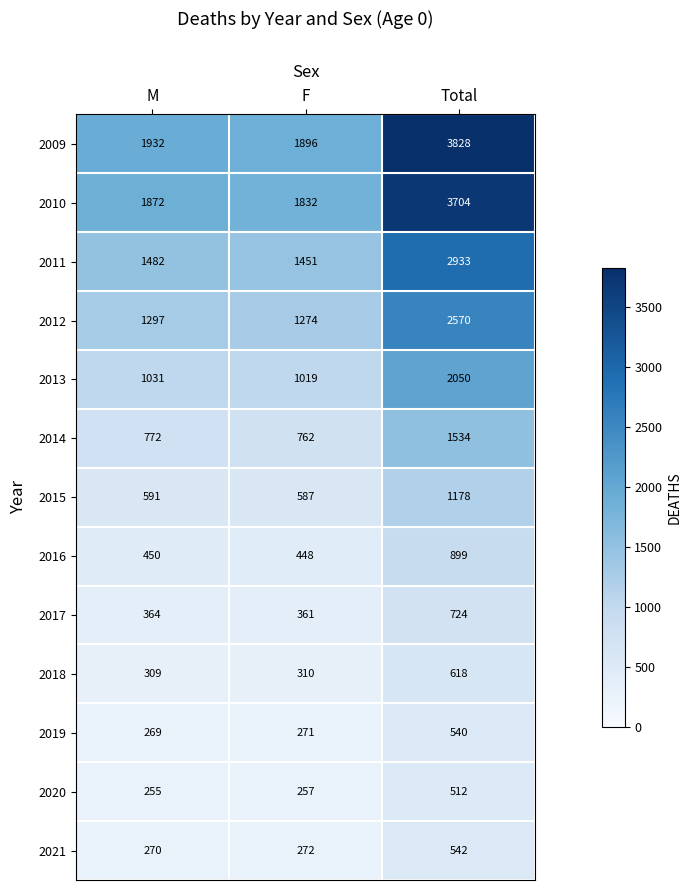

Which series has the largest total across all categories?

2009